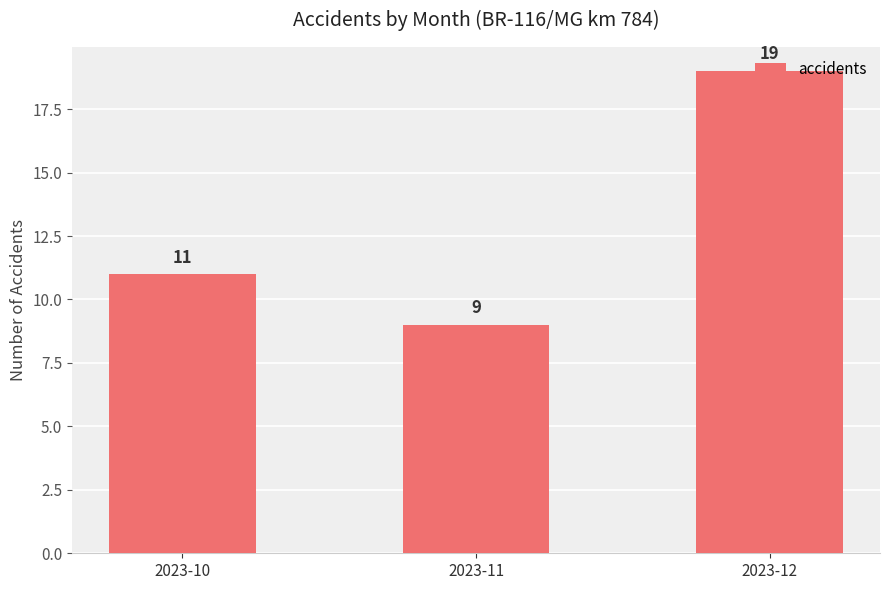

What is the greatest value displayed?

19